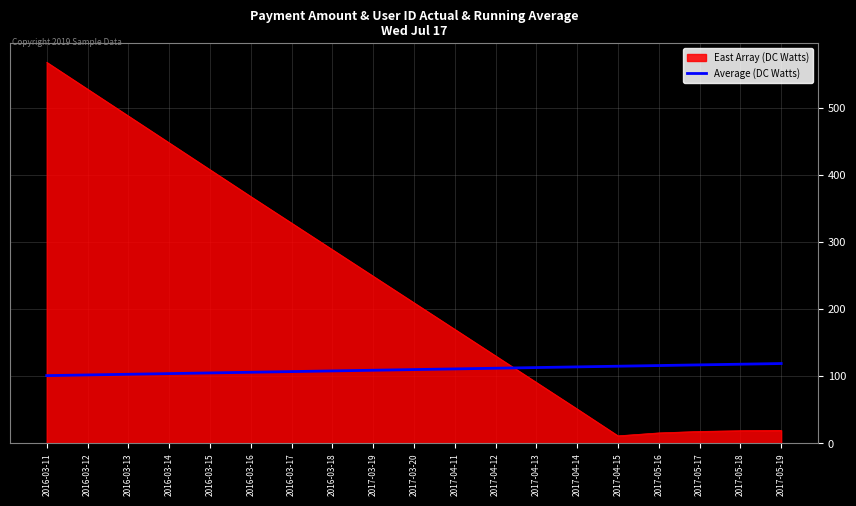

Is it true that Average (DC Watts) equals 104.0 at 2016-03-14?

True